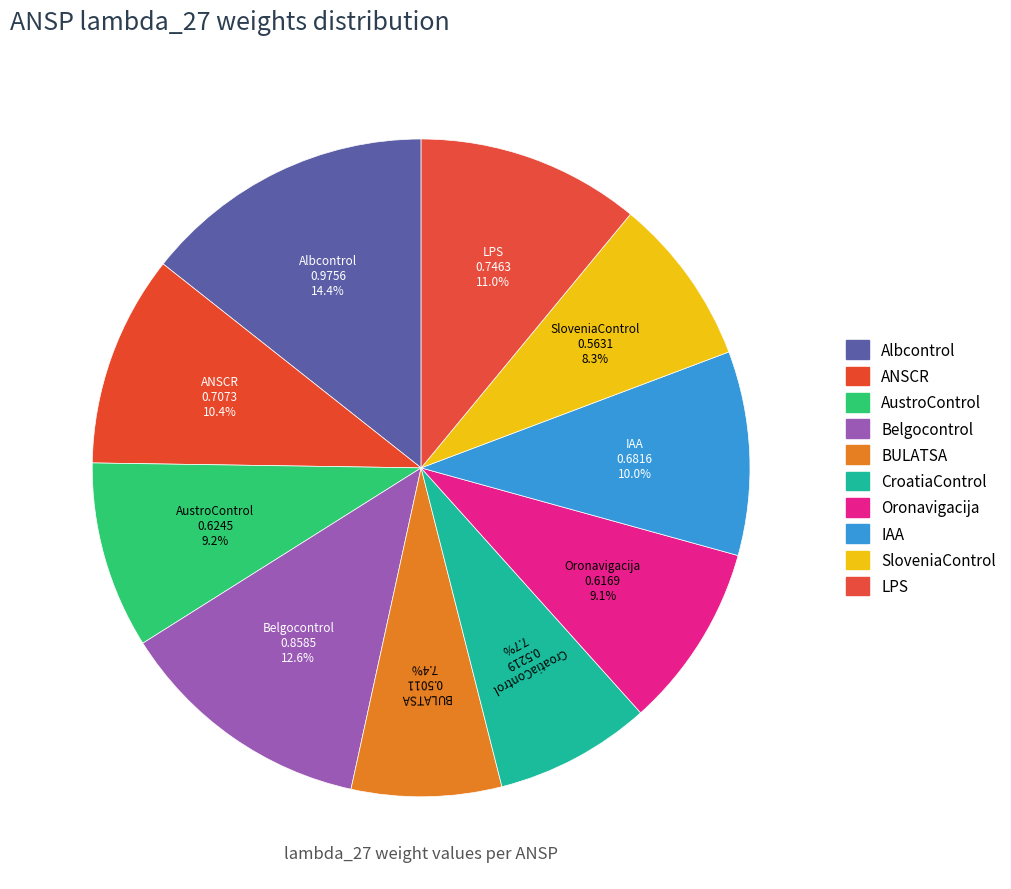

How many slices are in this pie chart?

10